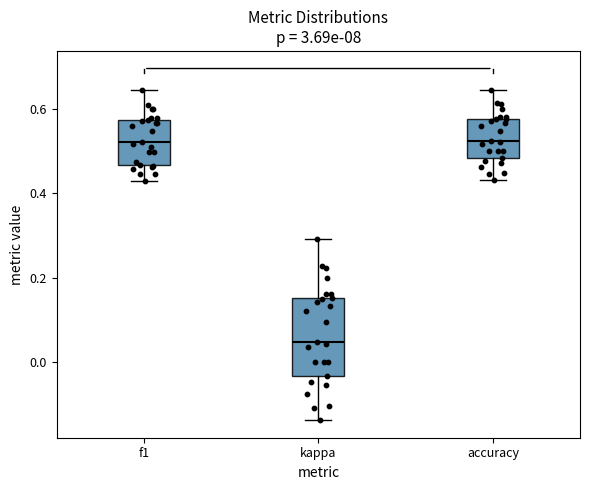

Which box has the lowest median line?

kappa